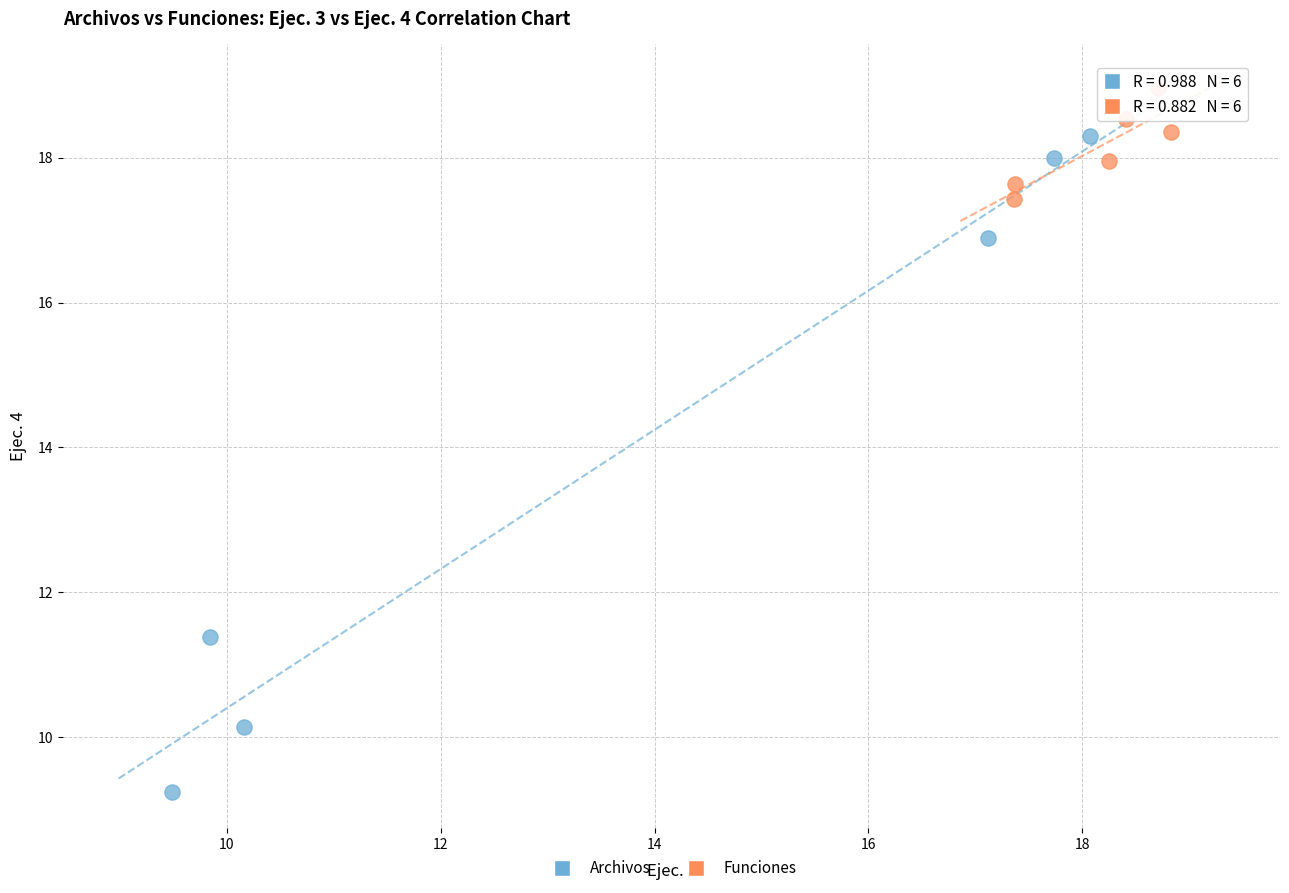

Which series reaches the minimum Y coordinate?

Archivos